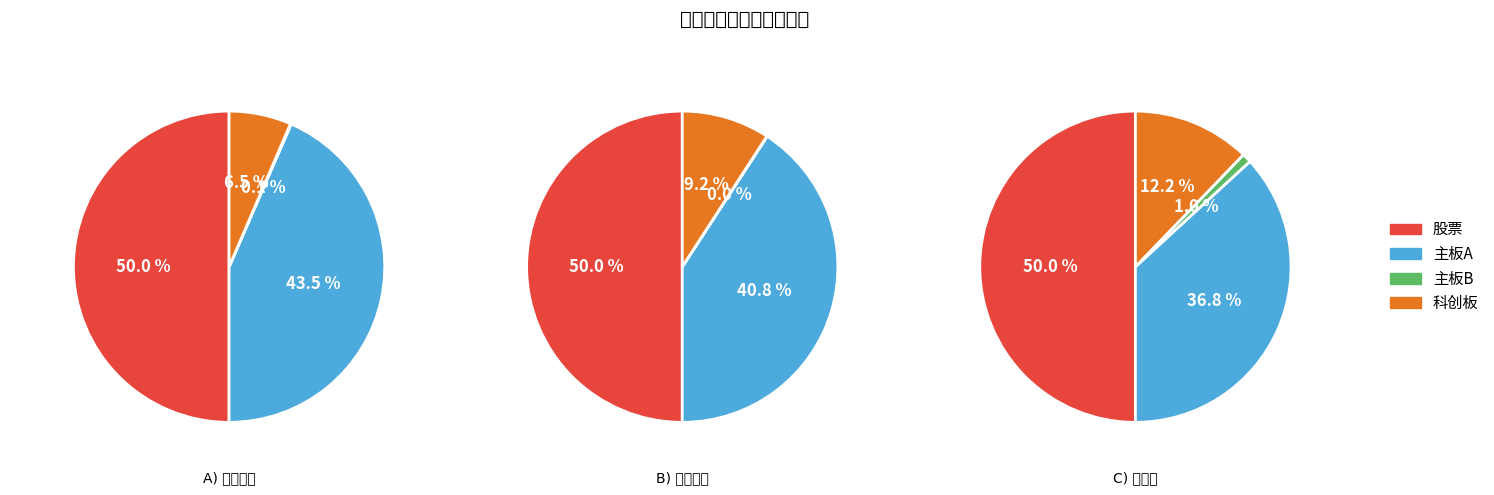

To the nearest percent, what is the difference between the largest and smallest slice percentages?

50%